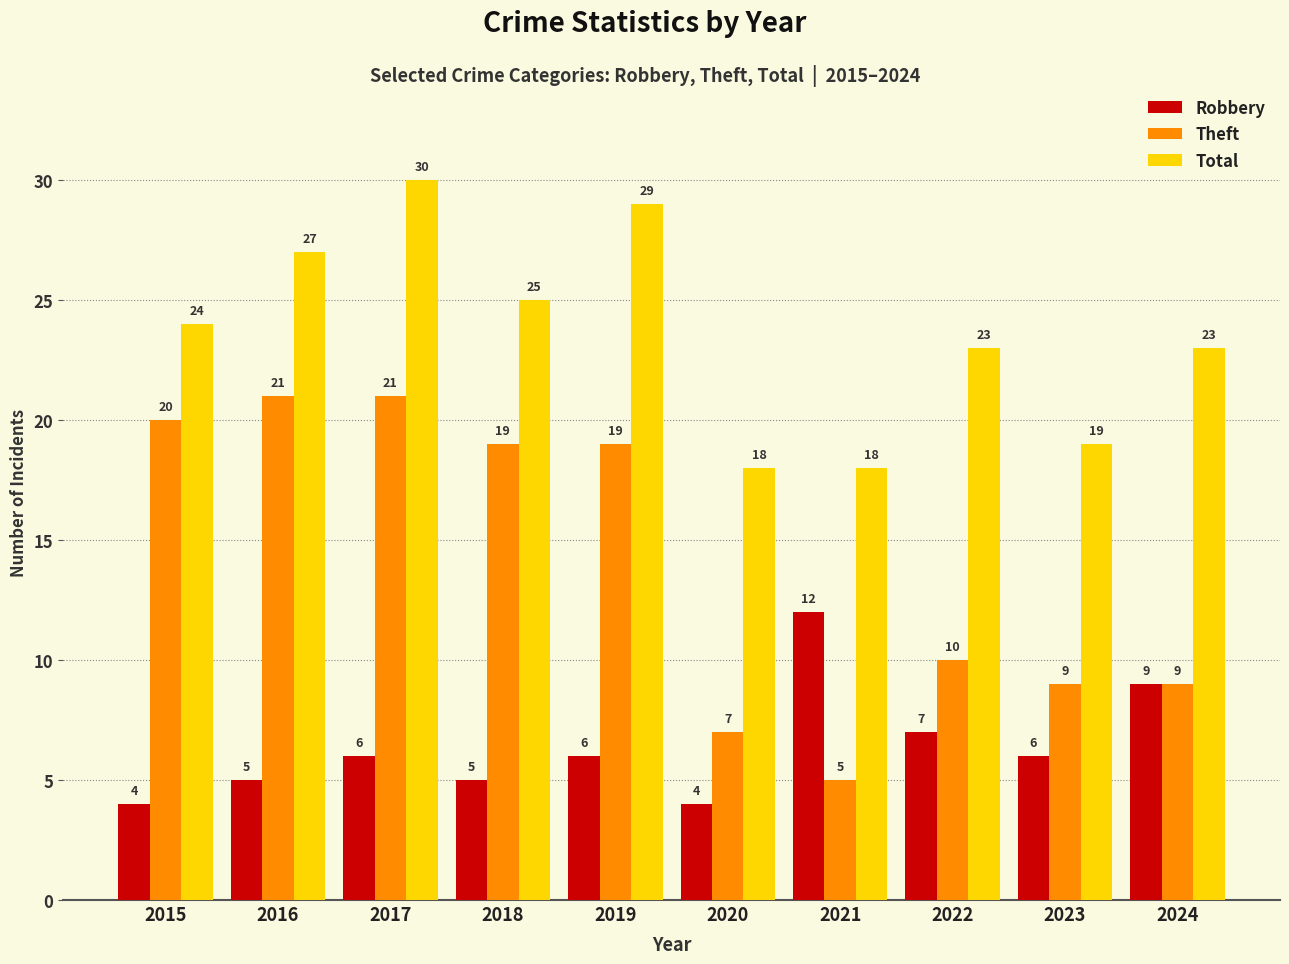

At how many categories does at least one series exceed 6?

10